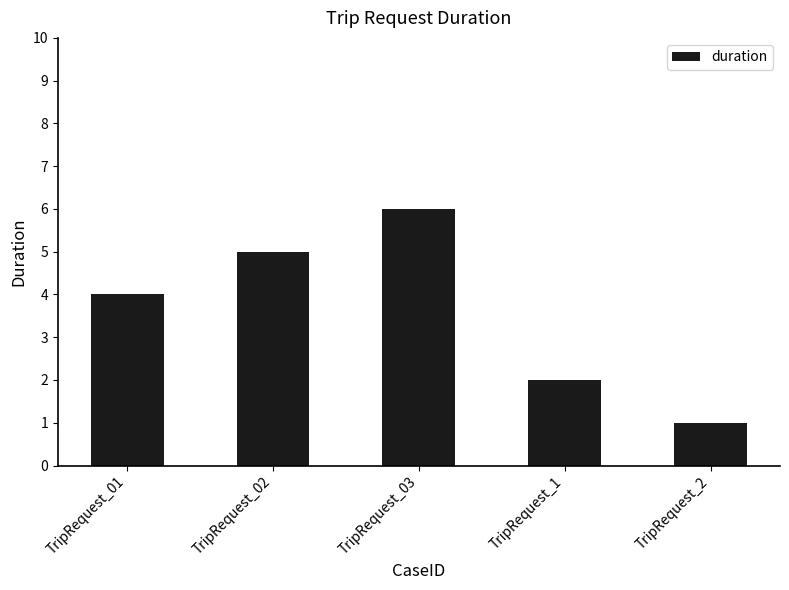

What is the average value?

4